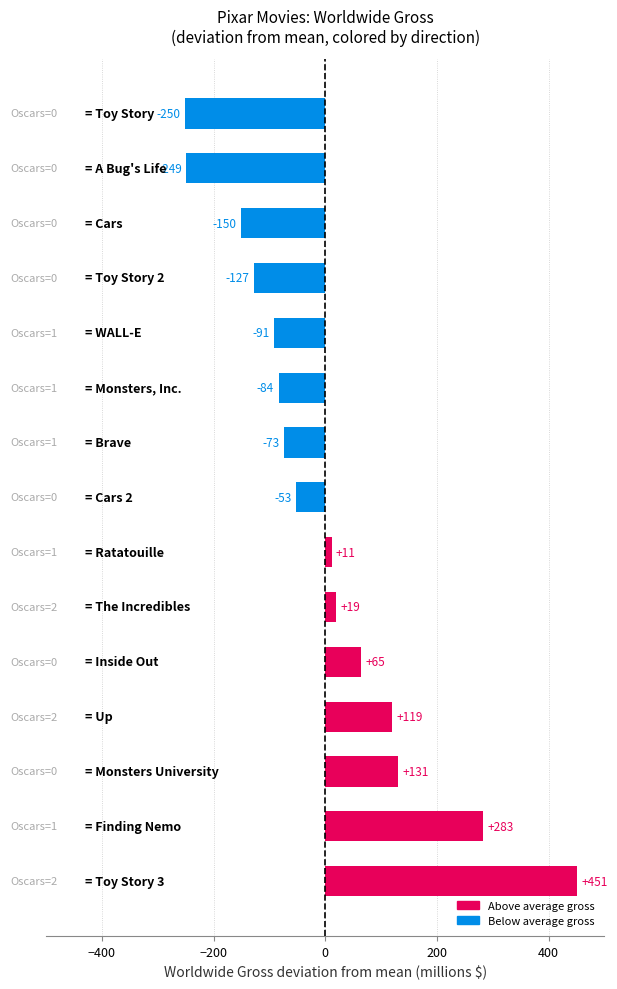

What is the smallest value displayed?

-250.5